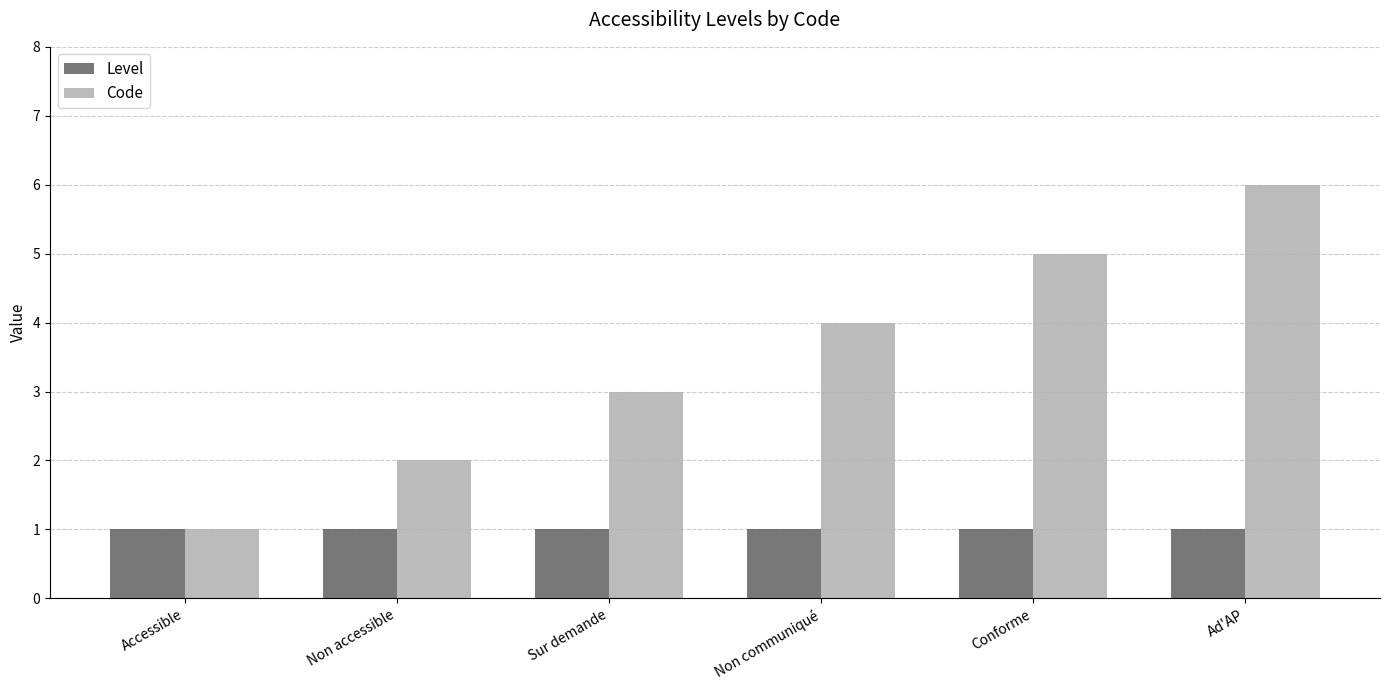

Reading left to right, list all the values displayed in this chart.

Level: 1	1	1	1	1	1
Code: 1	2	3	4	5	6